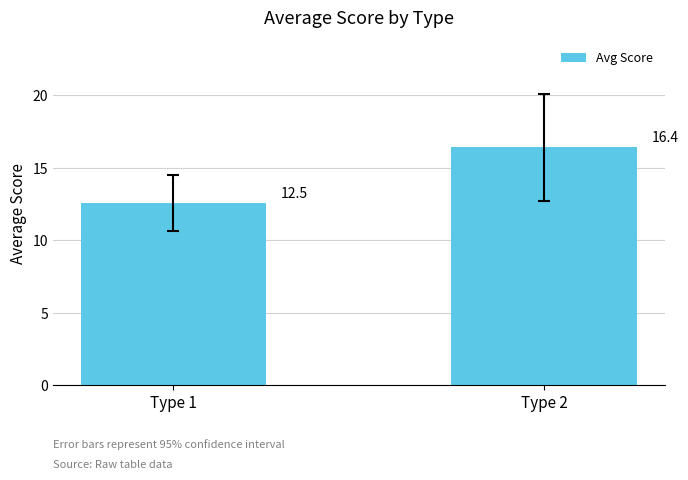

Does the chart contain stacked bars?

No